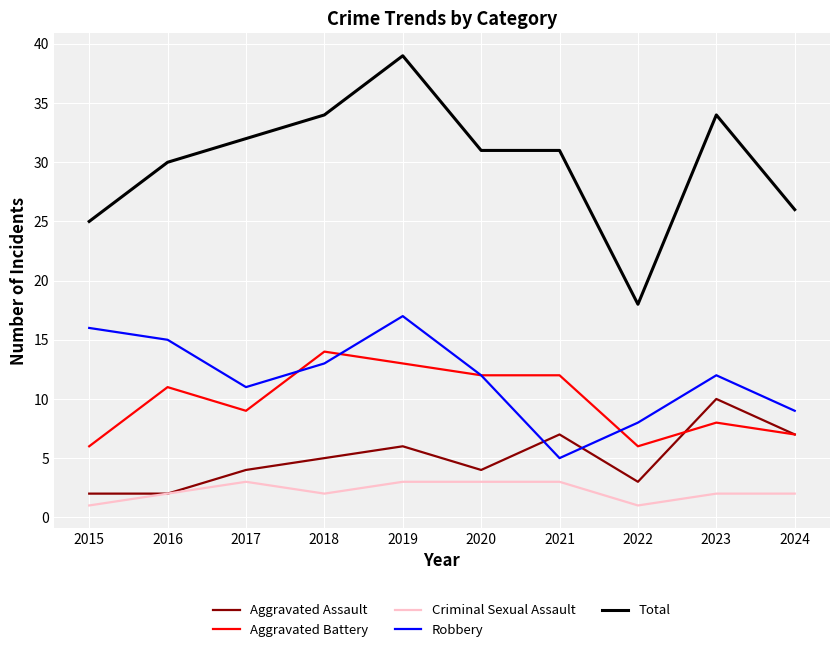

Reading left to right, transcribe all the data shown in this chart.

Aggravated Assault: 2015=2	2016=2	2017=4	2018=5	2019=6	2020=4	2021=7	2022=3	2023=10	2024=7
Aggravated Battery: 2015=6	2016=11	2017=9	2018=14	2019=13	2020=12	2021=12	2022=6	2023=8	2024=7
Criminal Sexual Assault: 2015=1	2016=2	2017=3	2018=2	2019=3	2020=3	2021=3	2022=1	2023=2	2024=2
Robbery: 2015=16	2016=15	2017=11	2018=13	2019=17	2020=12	2021=5	2022=8	2023=12	2024=9
Total: 2015=25	2016=30	2017=32	2018=34	2019=39	2020=31	2021=31	2022=18	2023=34	2024=26